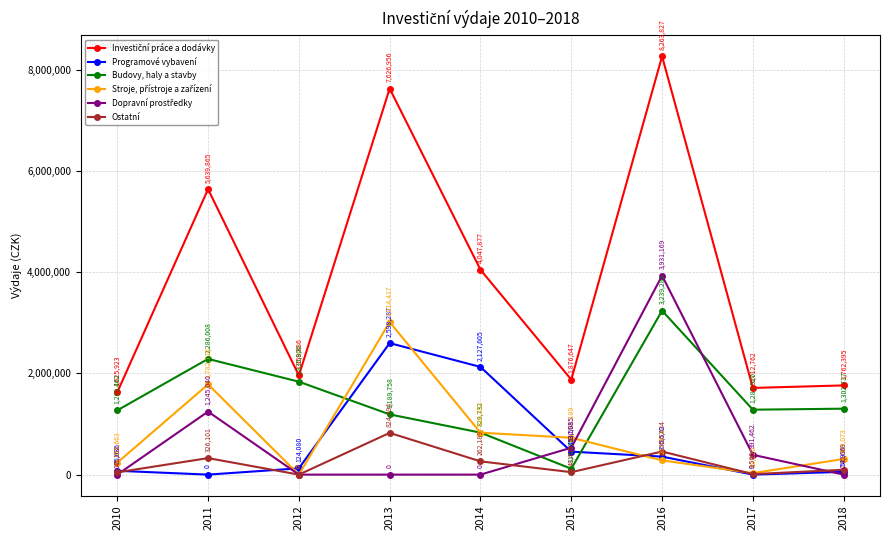

Rank the categories by Budovy, haly a stavby value from lowest to highest.

2015, 2014, 2013, 2010, 2017, 2018, 2012, 2011, 2016